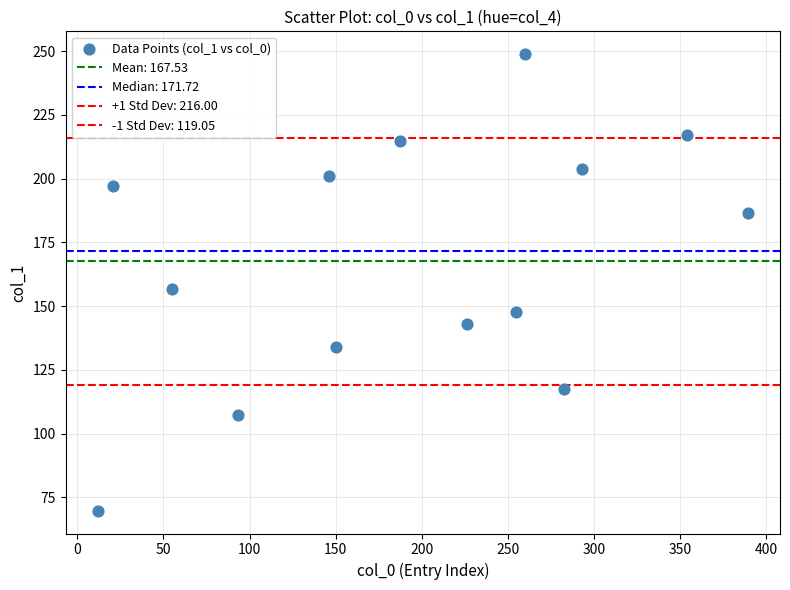

How many data points are displayed?

14